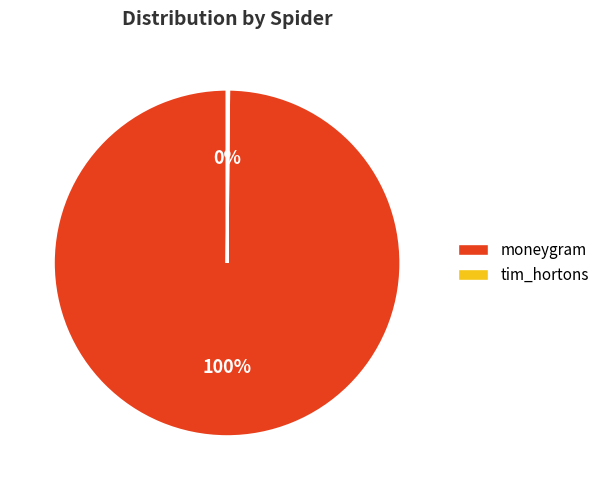

Is there a majority slice in this chart?

Yes